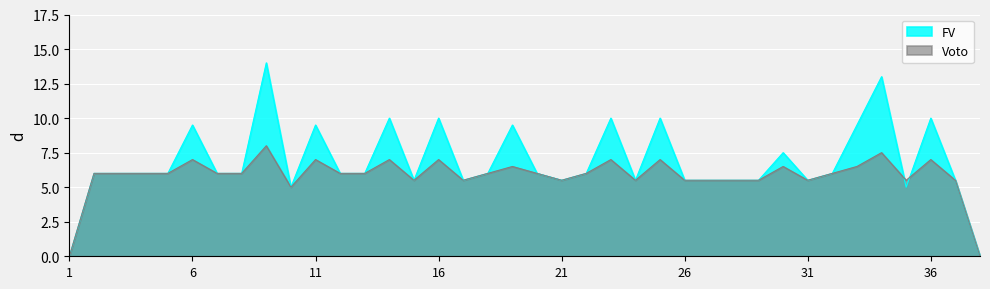

What is the difference between the second highest and second lowest values in the FV series?

13.0